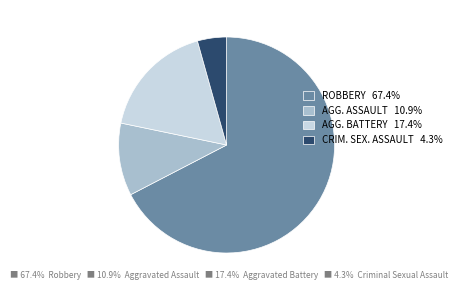

Approximately how many times larger is the value at AGG. ASSAULT 10.9% compared to CRIM. SEX. ASSAULT 4.3%?

2.5